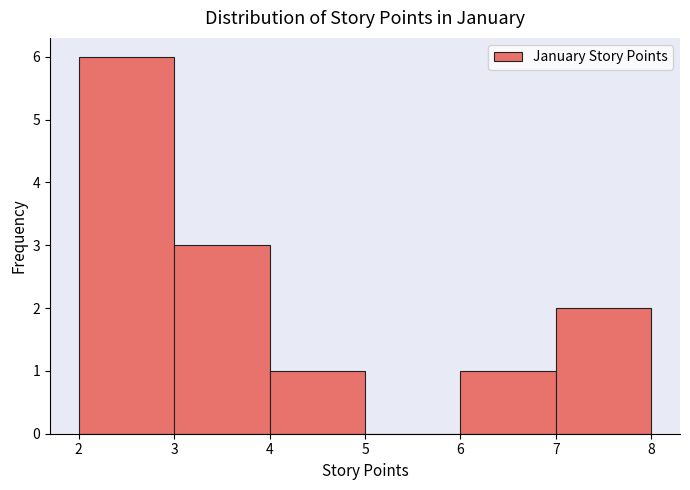

Reading left to right, list every bar in this chart as the range it spans on the x-axis followed by its height. The values are not printed on the chart, so give them approximately, as read against the axis.

2 to 3: 6
3 to 4: 3
4 to 5: 1
5 to 6: 0
6 to 7: 1
7 to 8: 2